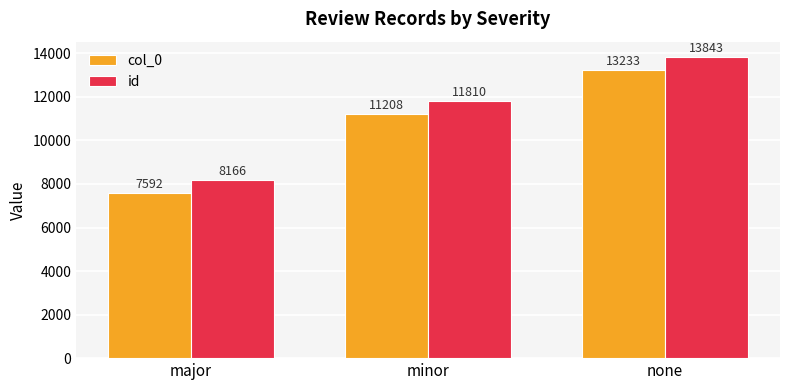

What is the difference between the maximum and minimum values in the id series?

5676.5